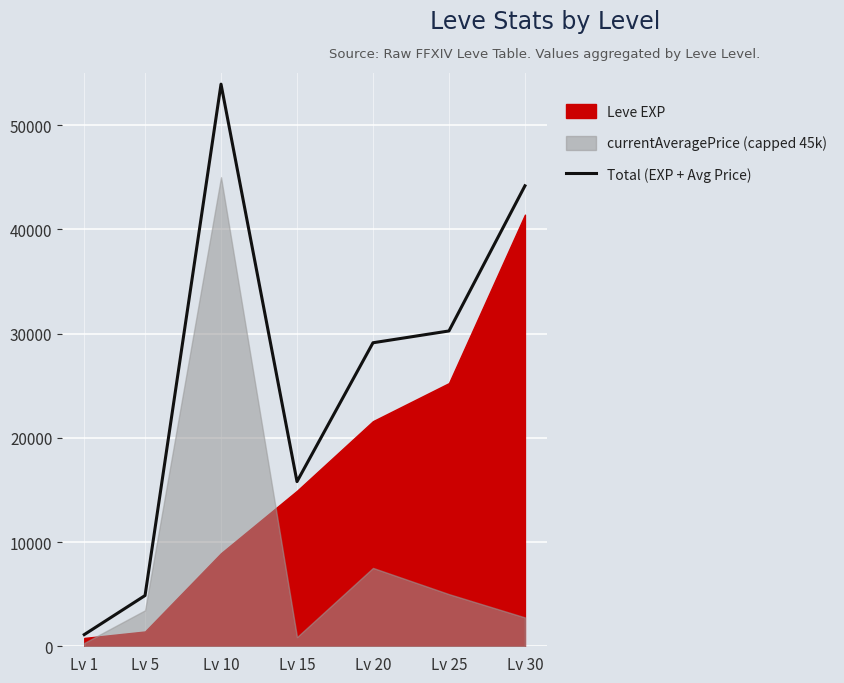

Reading left to right, what are all the values shown in this chart?

Lv 1=1120.6	Lv 5=4869.9	Lv 10=53930.0	Lv 15=15800.0	Lv 20=29118.3	Lv 25=30252.0	Lv 30=44178.2